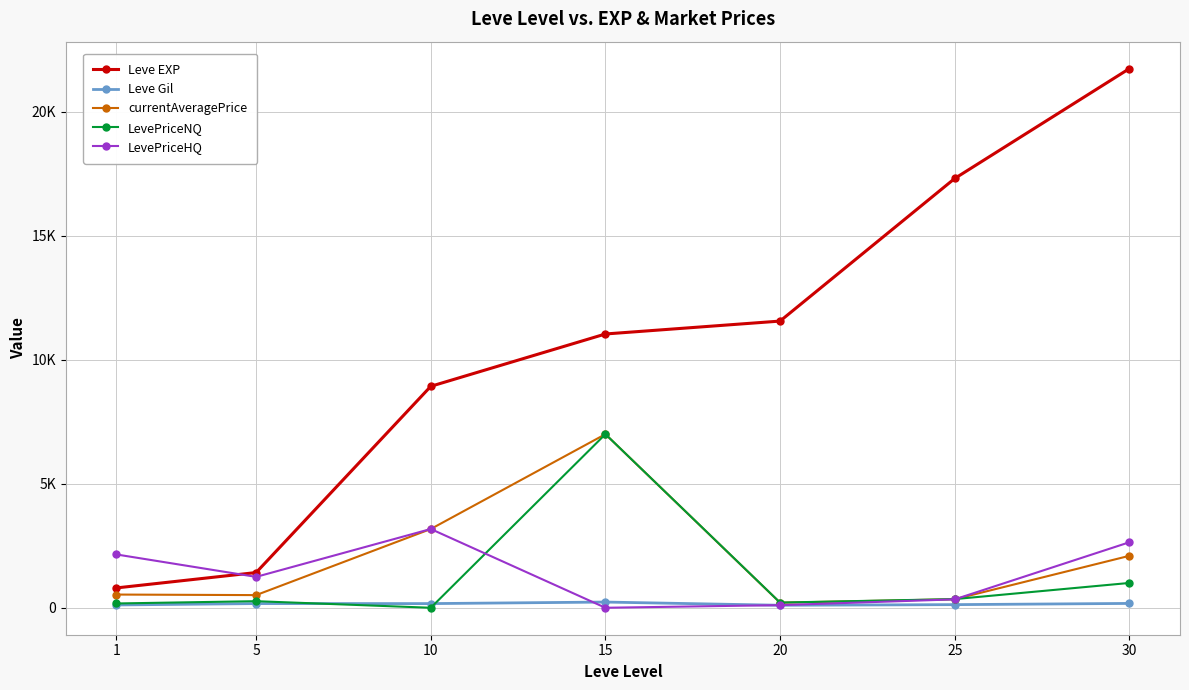

The value of Leve Gil at 30 is 175.0. True or false?

True